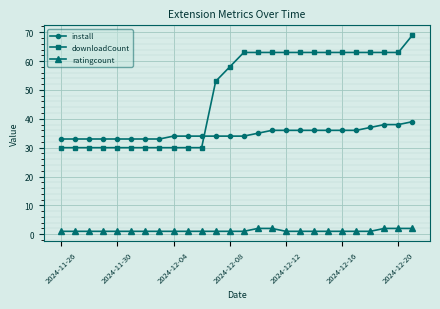

What is the value of the downloadCount point at the 18th from the left?

63